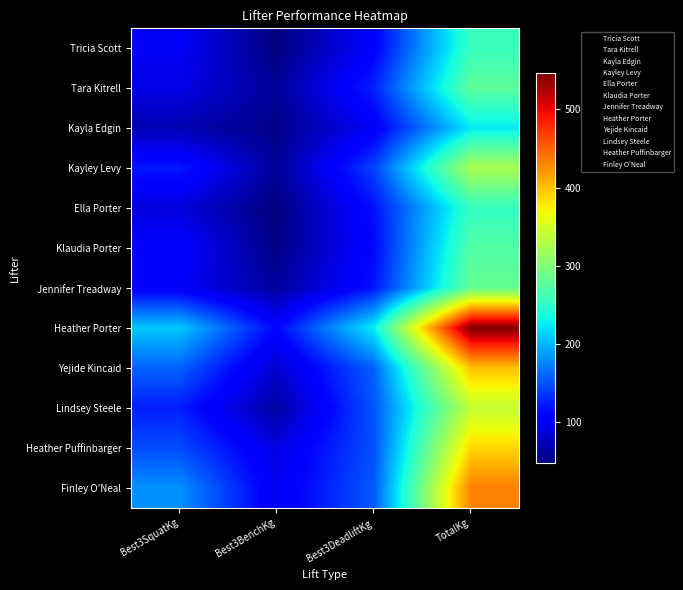

Reading left to right, what are all the values shown in this chart?

Tricia Scott: Best3SquatKg=102.1	Best3BenchKg=47.6	Best3DeadliftKg=106.6	TotalKg=256.3
Tara Kitrell: Best3SquatKg=93.0	Best3BenchKg=59.0	Best3DeadliftKg=127.0	TotalKg=279.0
Kayla Edgin: Best3SquatKg=70.3	Best3BenchKg=52.2	Best3DeadliftKg=102.1	TotalKg=224.5
Kayley Levy: Best3SquatKg=122.5	Best3BenchKg=59.0	Best3DeadliftKg=142.9	TotalKg=324.3
Ella Porter: Best3SquatKg=88.5	Best3BenchKg=47.6	Best3DeadliftKg=117.9	TotalKg=254.0
Klaudia Porter: Best3SquatKg=108.9	Best3BenchKg=49.9	Best3DeadliftKg=113.4	TotalKg=272.2
Jennifer Treadway: Best3SquatKg=102.1	Best3BenchKg=61.2	Best3DeadliftKg=120.2	TotalKg=283.5
Heather Porter: Best3SquatKg=208.7	Best3BenchKg=111.1	Best3DeadliftKg=226.8	TotalKg=546.6
Yejide Kincaid: Best3SquatKg=158.8	Best3BenchKg=81.7	Best3DeadliftKg=158.8	TotalKg=399.2
Lindsey Steele: Best3SquatKg=124.7	Best3BenchKg=63.5	Best3DeadliftKg=151.9	TotalKg=340.2
Heather Puffinbarger: Best3SquatKg=147.4	Best3BenchKg=90.7	Best3DeadliftKg=149.7	TotalKg=387.8
Finley O'Neal: Best3SquatKg=181.4	Best3BenchKg=97.5	Best3DeadliftKg=154.2	TotalKg=433.2